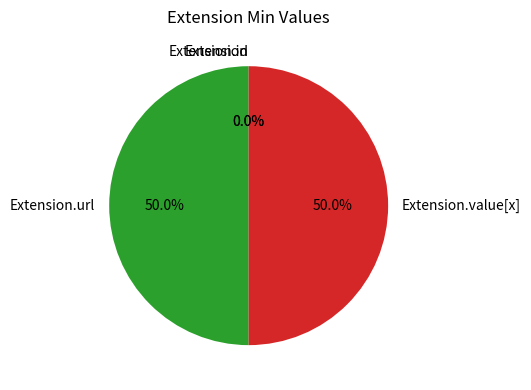

To the nearest percent, what is the difference between the Extension and Extension.url slice percentages?

50%